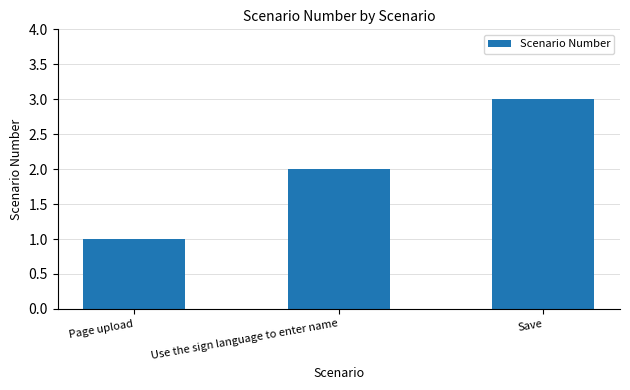

How many data points are less than 2?

1